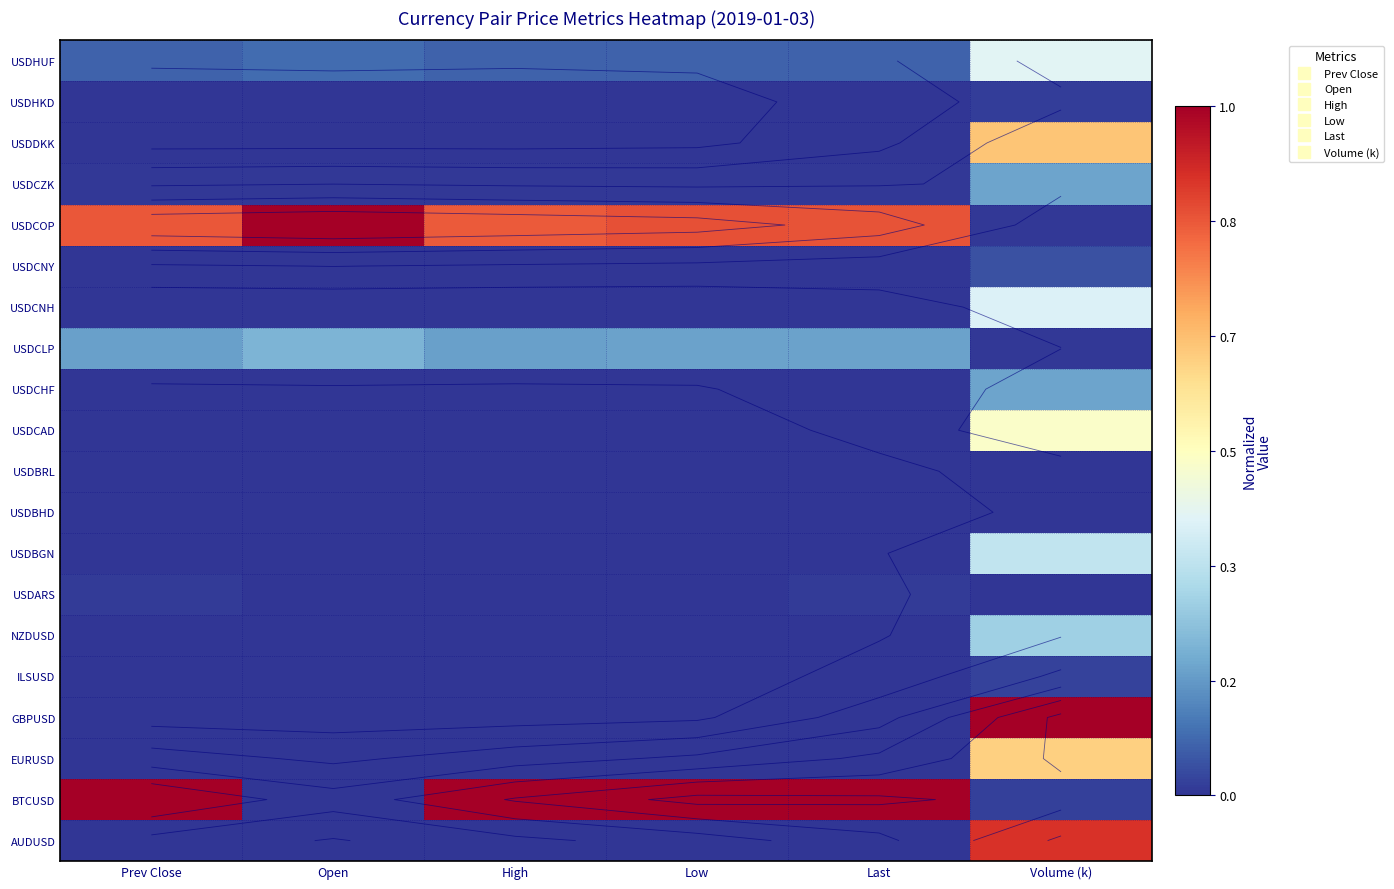

What is the spread (max minus min) of values at Prev Close?

1.0